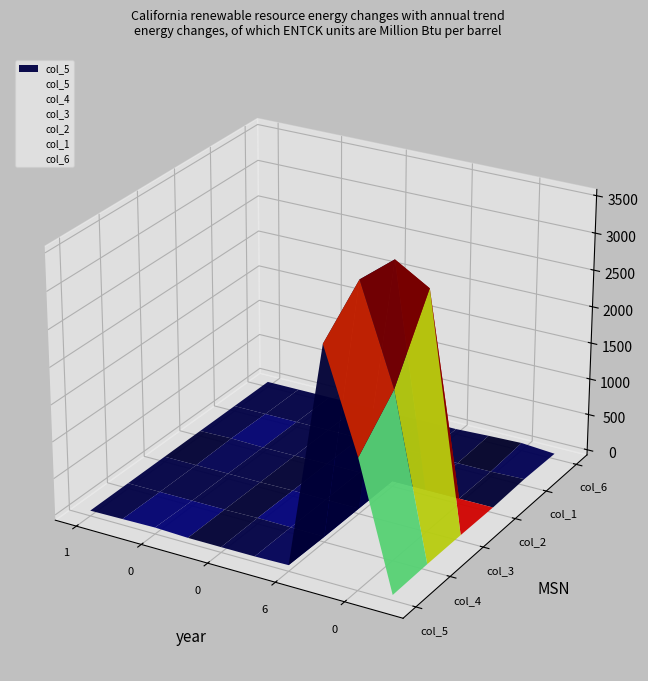

At which category does col_3 reach its first local valley?

6